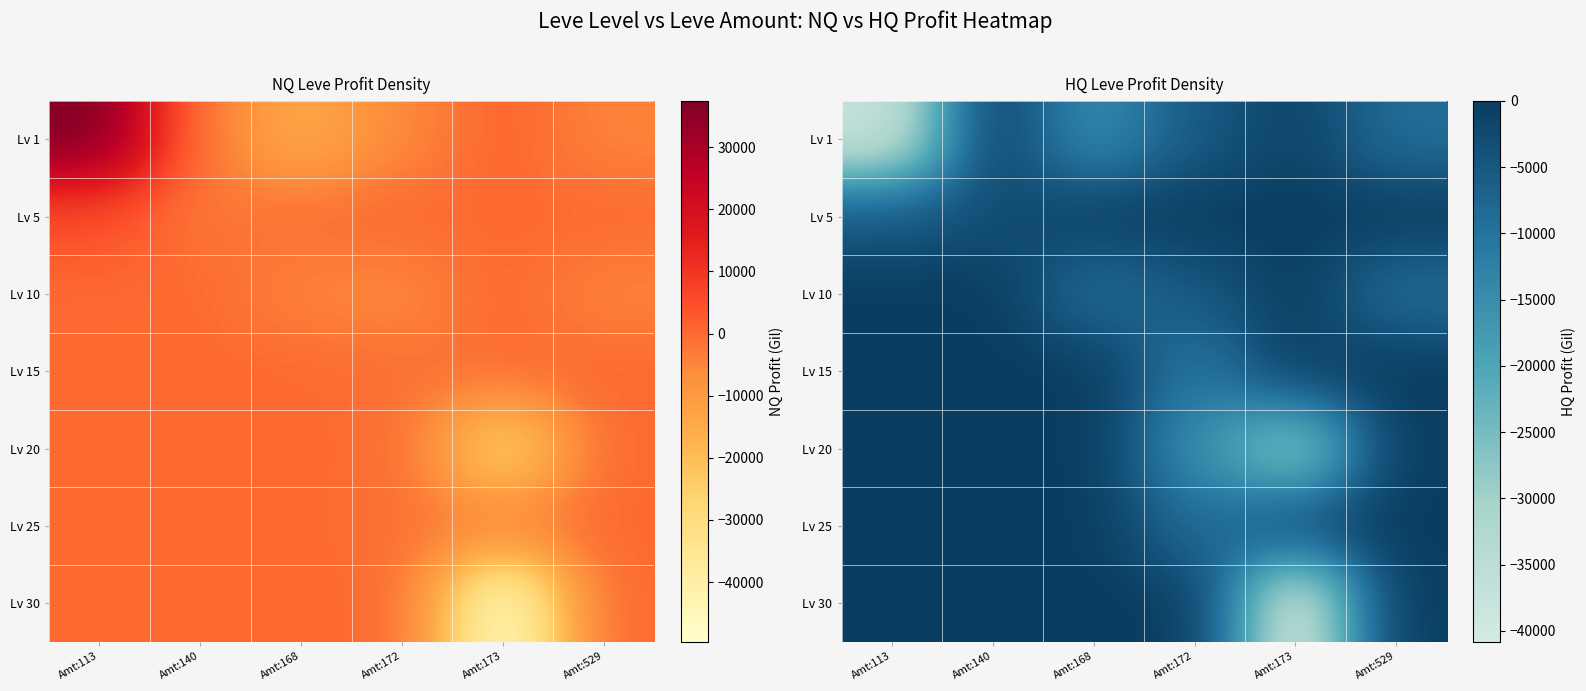

Which has a higher value, Amt:173 or Amt:113?

Amt:173